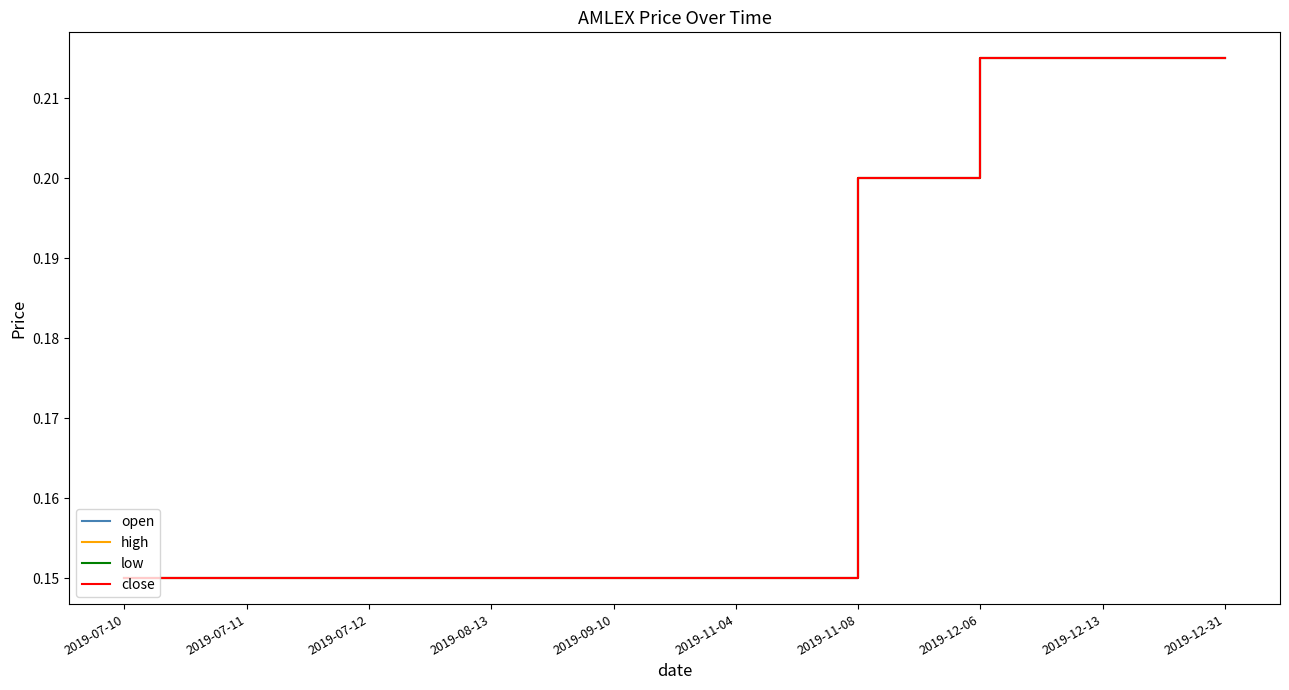

What is the label of the 2nd point from the right?

2019-12-13